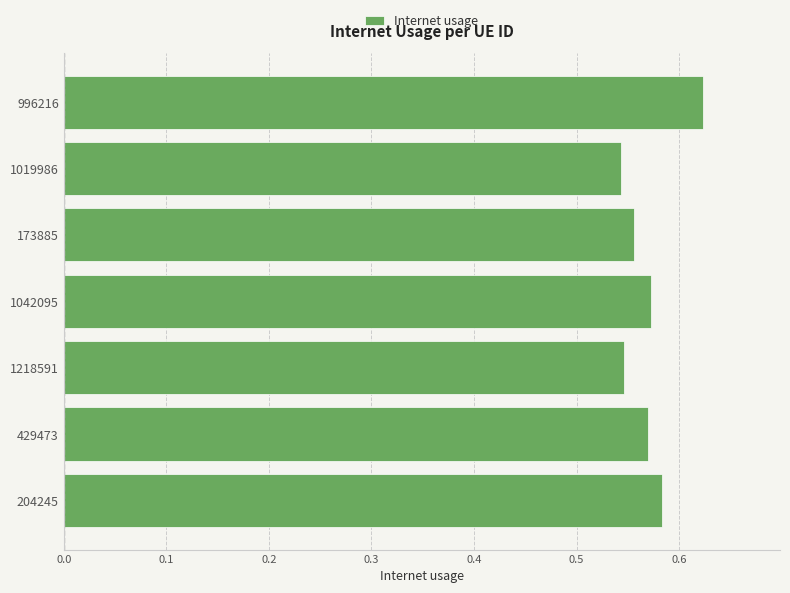

Which has a higher value, 204245 or 1019986?

204245